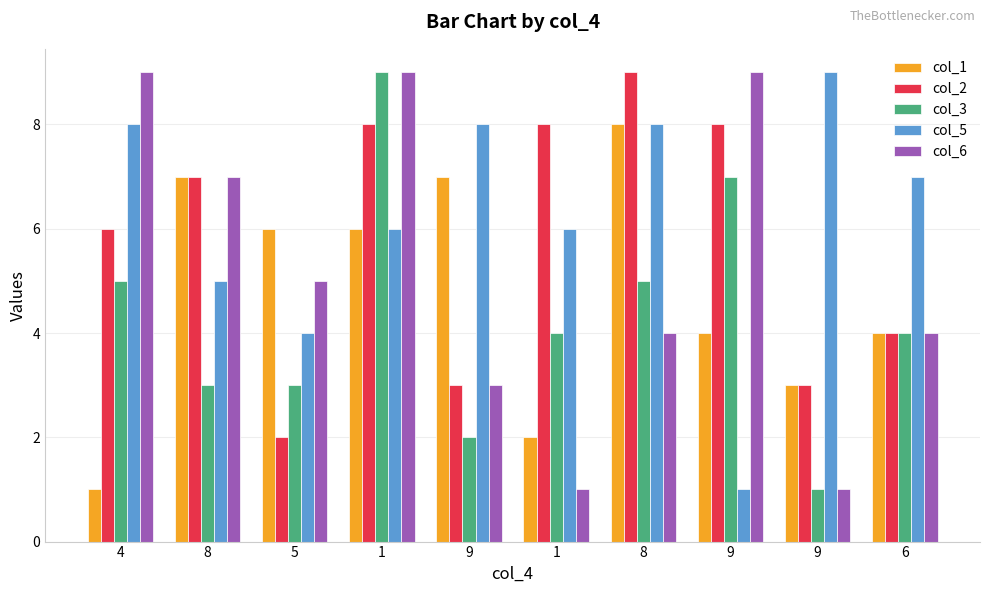

How many data points in col_1 are less than 6?

5